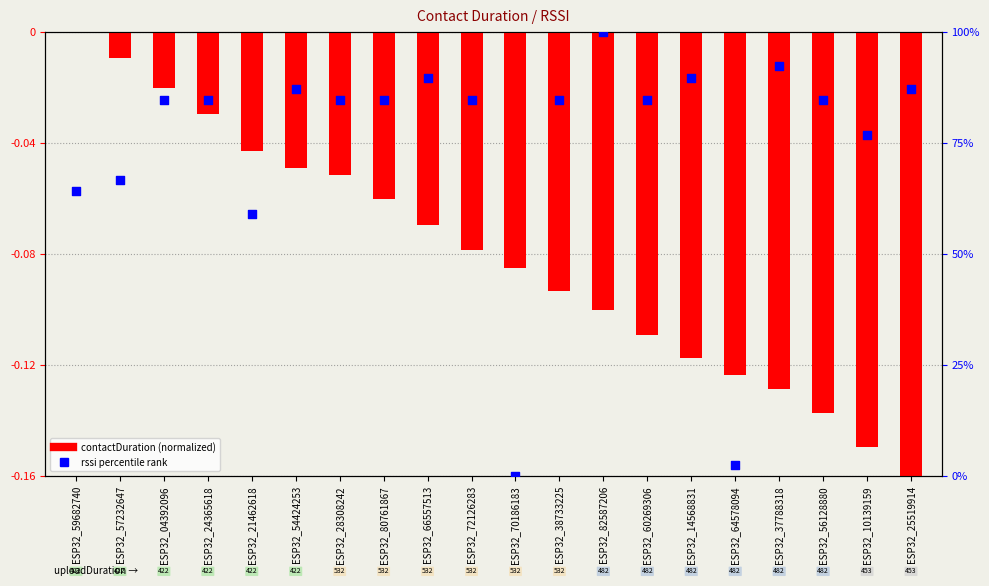

Which series has the widest spread of Y values?

rssi percentile rank